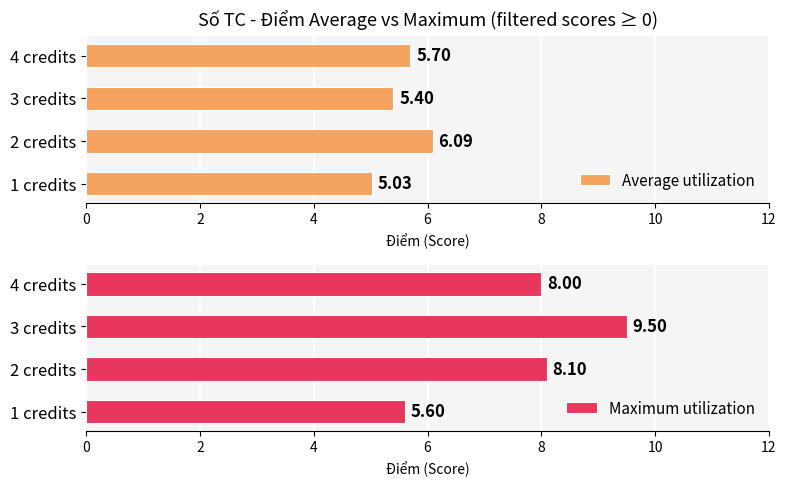

How many bars are there in total?

8